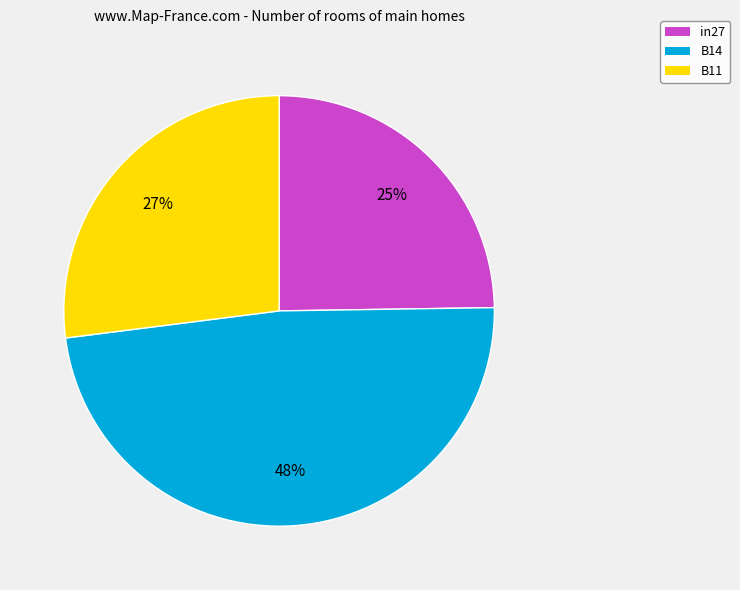

What percentage is the B14 slice, to the nearest percent?

48%